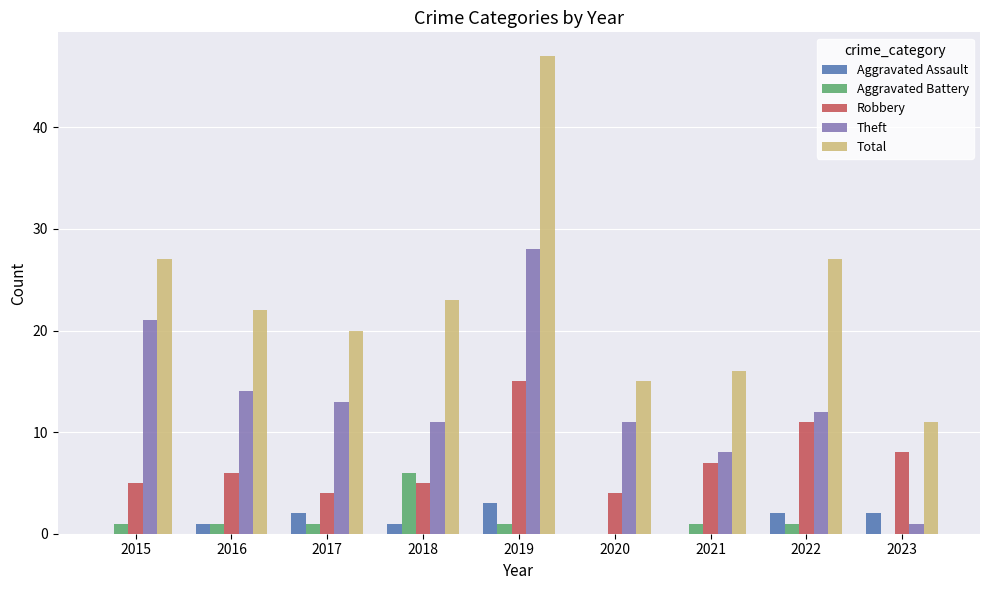

At which label does Robbery reach its peak?

2019